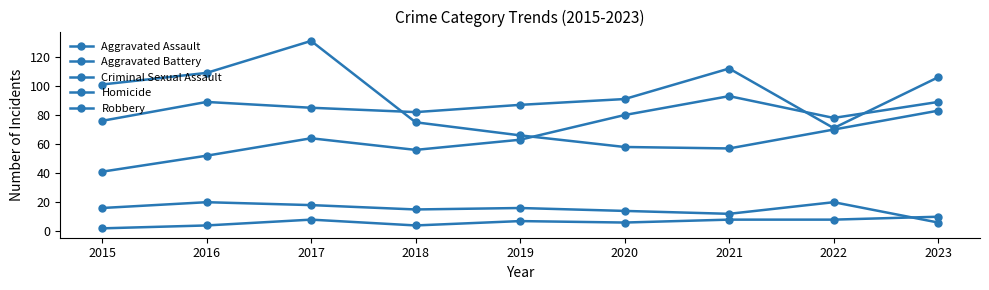

True or false: Criminal Sexual Assault and Robbery intersect in this chart.

False